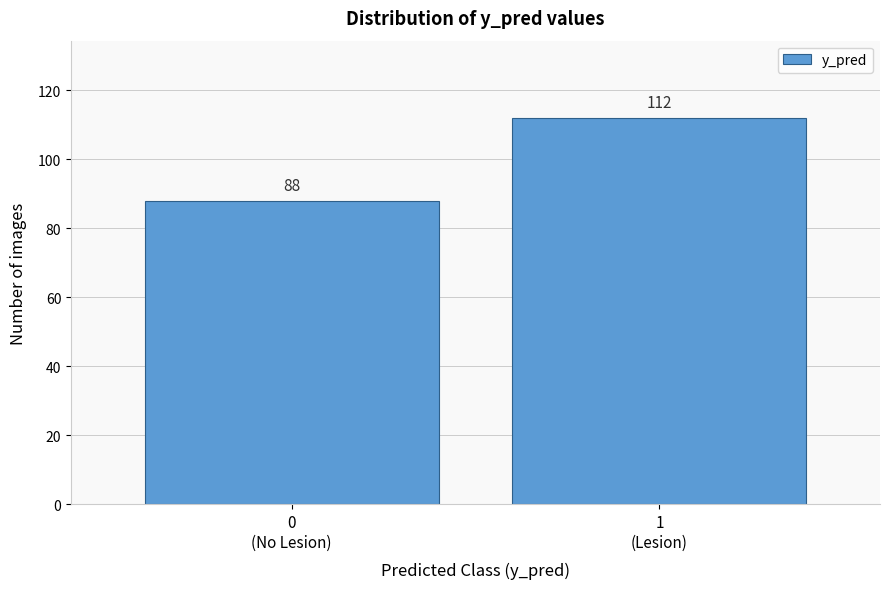

Reading right to left, extract all data points from this chart.

112	88